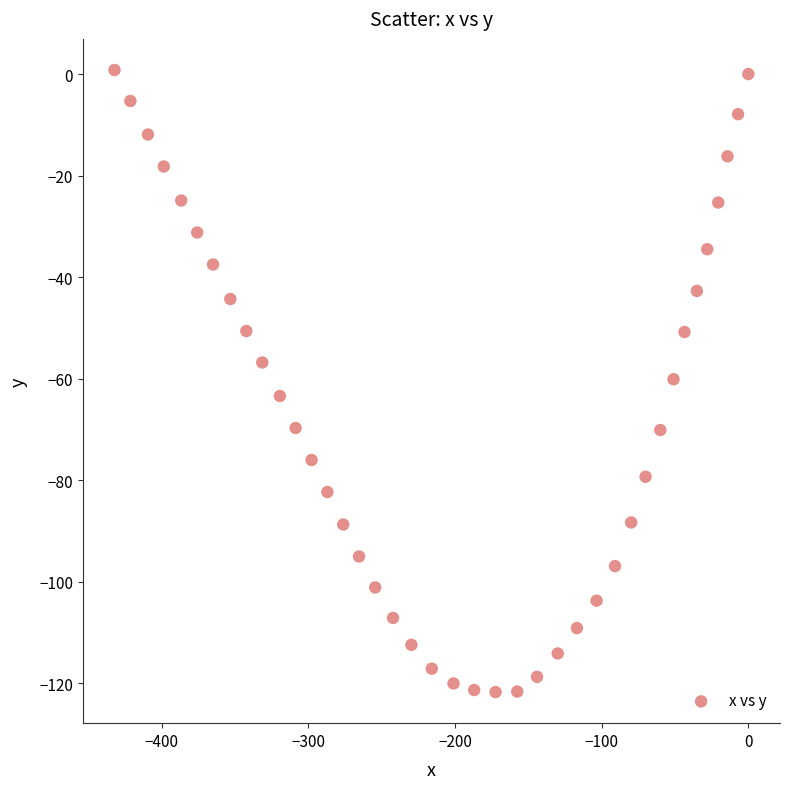

What is the range of X values (max minus min)?

432.3